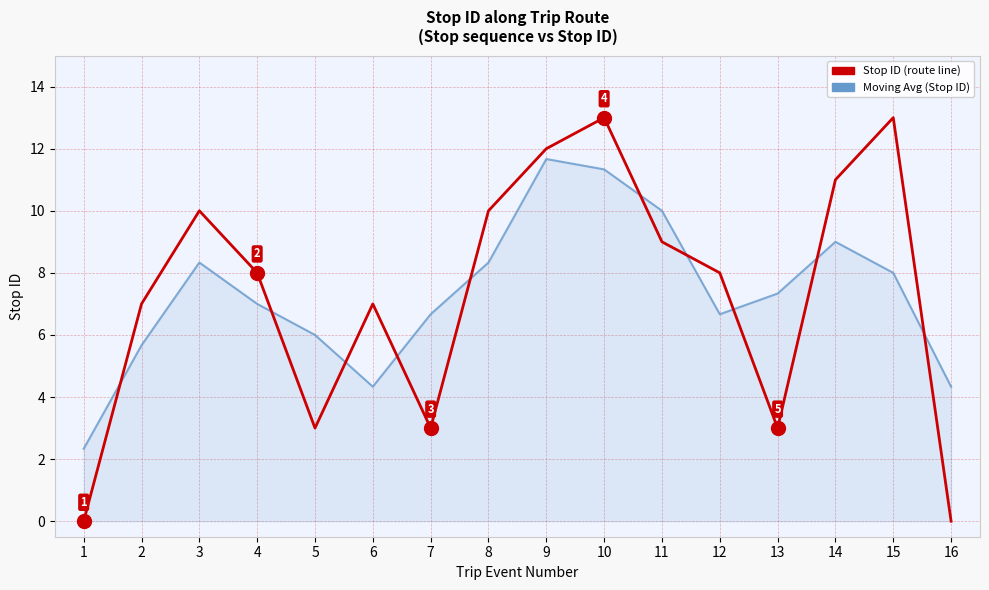

What is the maximum value shown in the chart?

13.0